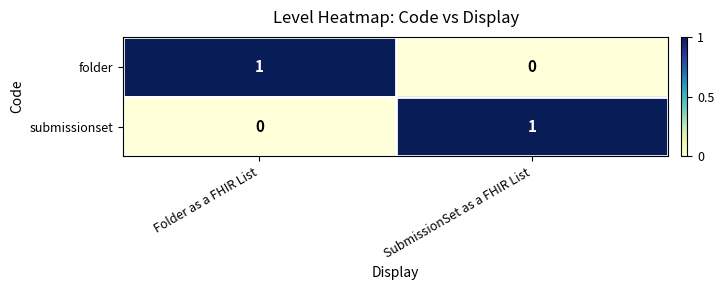

Reading left to right, transcribe all the data shown in this chart.

folder: 1	0
submissionset: 0	1